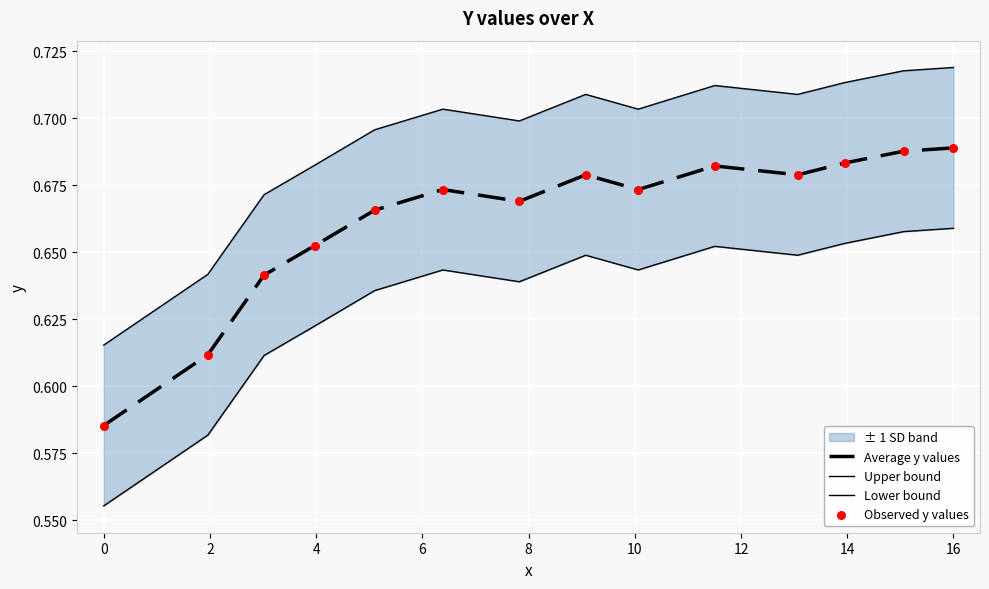

Which series contains the highest Y value?

Upper bound